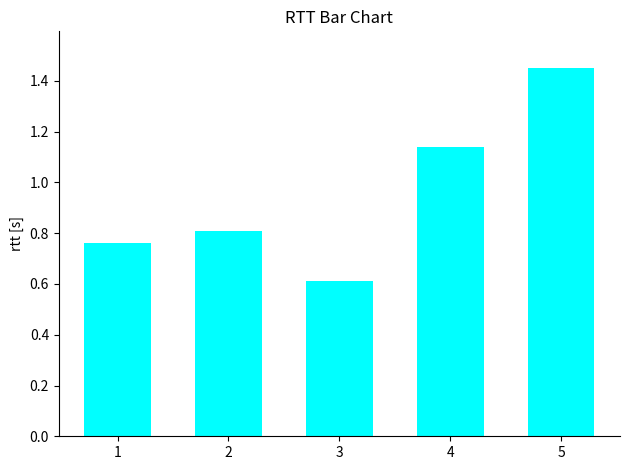

What is the sum of all values?

4.8